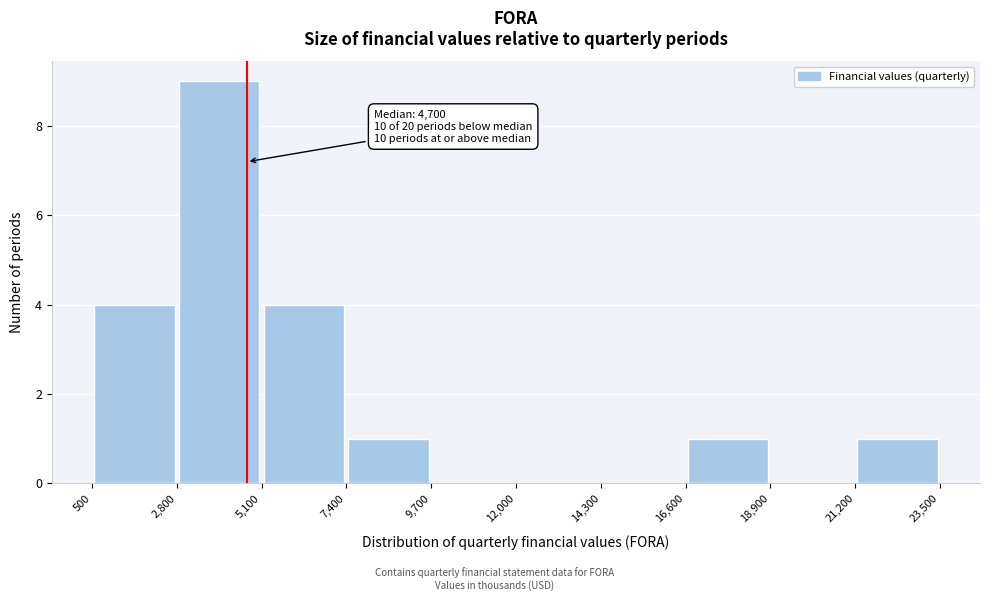

Which range on the x-axis has the tallest bar?

2,800 to 5,100